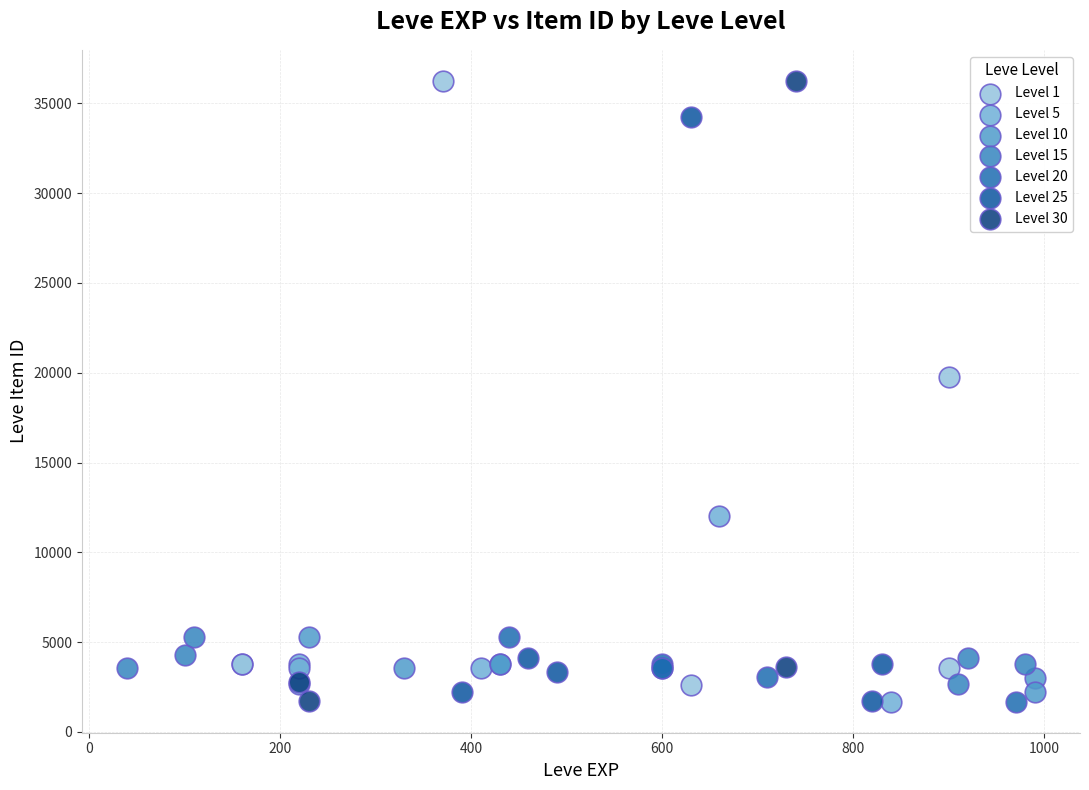

What are all the series names shown in the legend?

Level 1, Level 5, Level 10, Level 15, Level 20, Level 25, Level 30